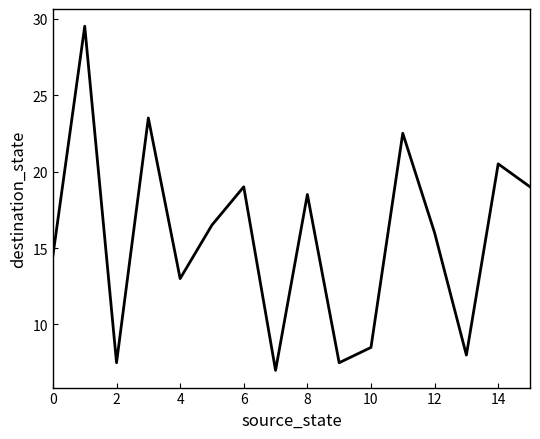

What is the difference between the maximum and minimum values?

22.5